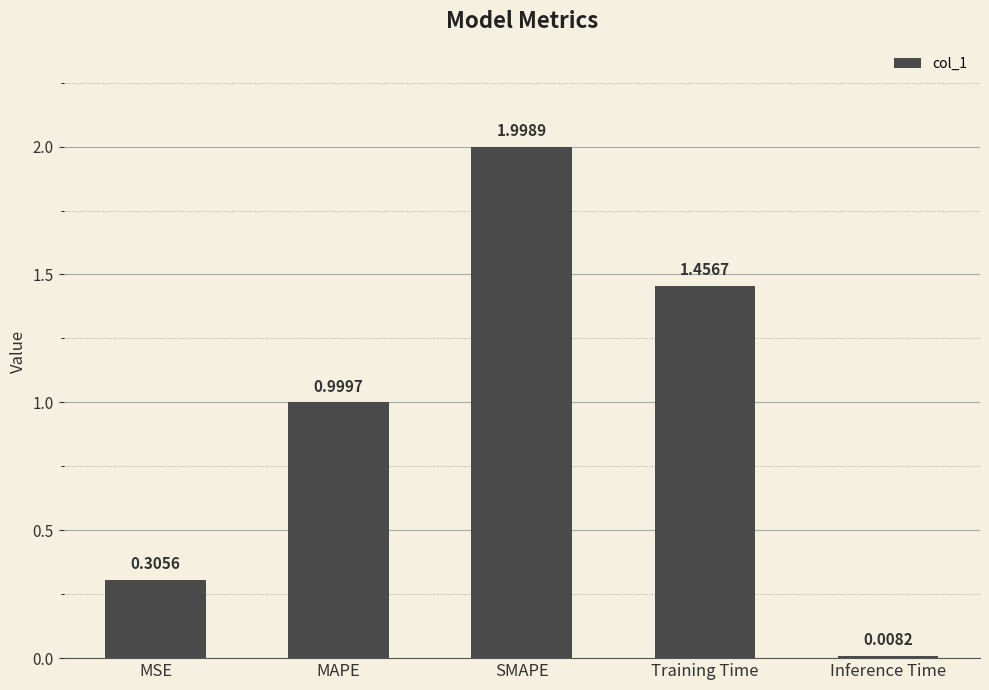

True or false: the data shows 3.0 at SMAPE.

False